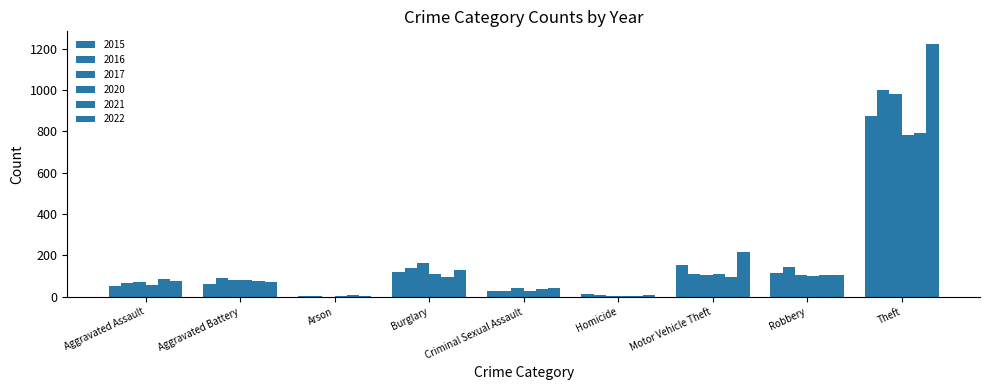

Is the value of 2022 at Aggravated Assault greater than the value of 2020 at Theft?

No